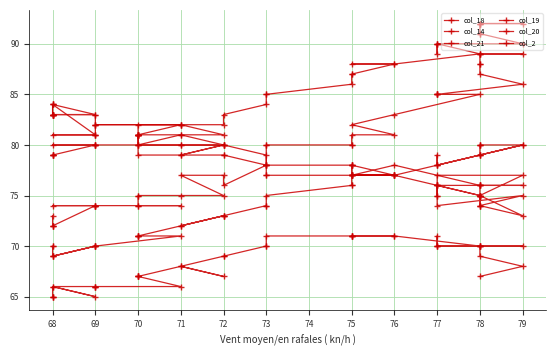

Which series changed the most between 78 and 76?

col_18